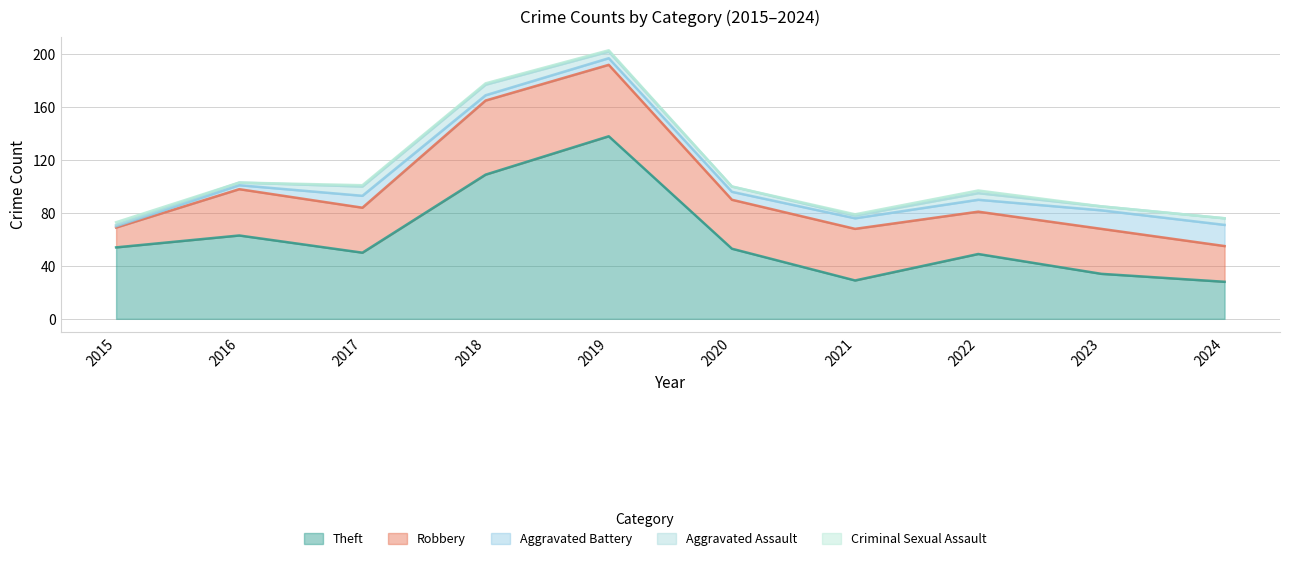

What is the total value across all series at 2015?

73